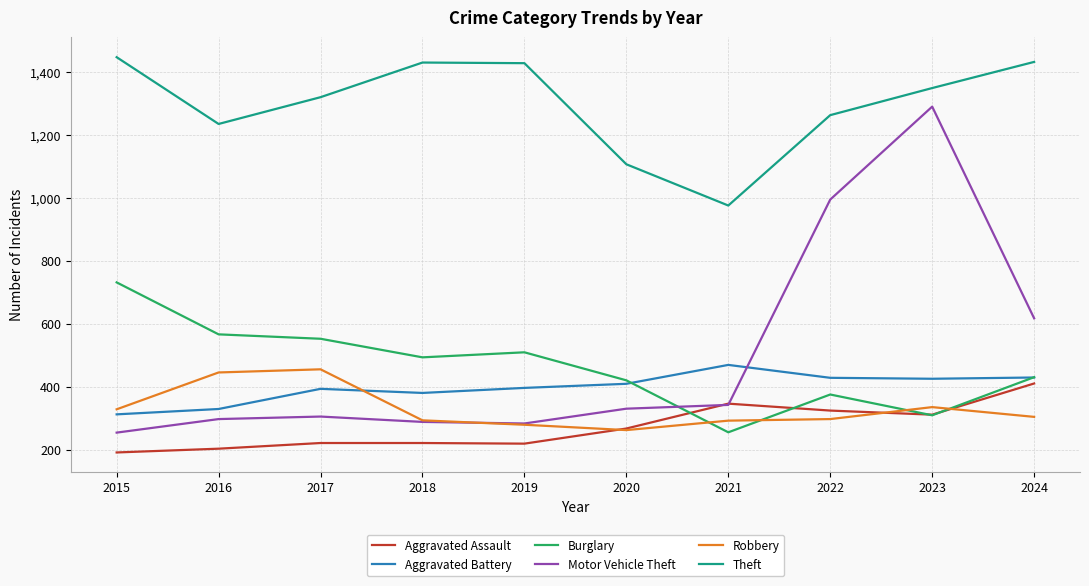

True or false: Aggravated Assault and Theft intersect in this chart.

False